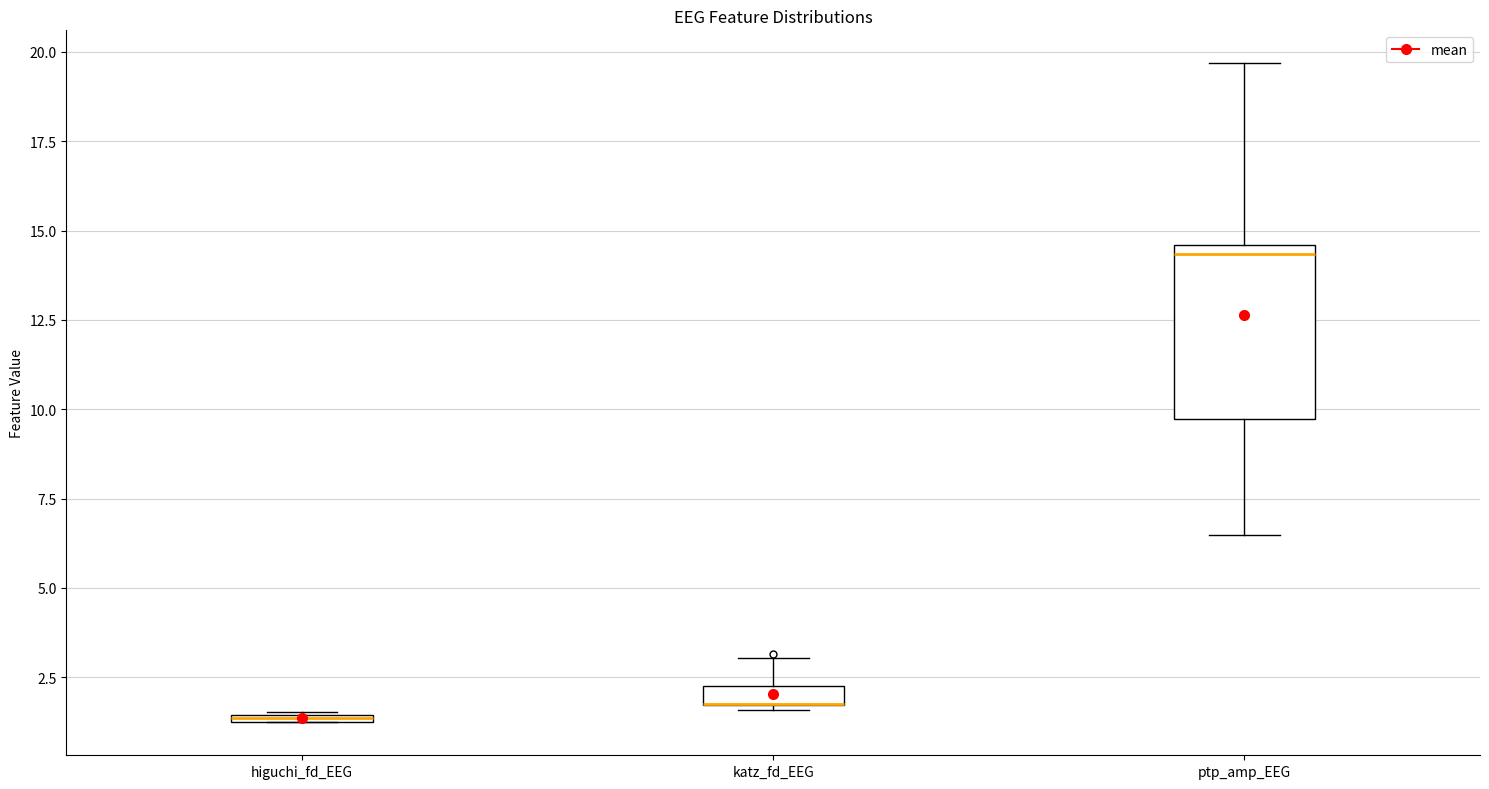

Which box is the tallest, from its lower edge to its upper edge?

ptp_amp_EEG